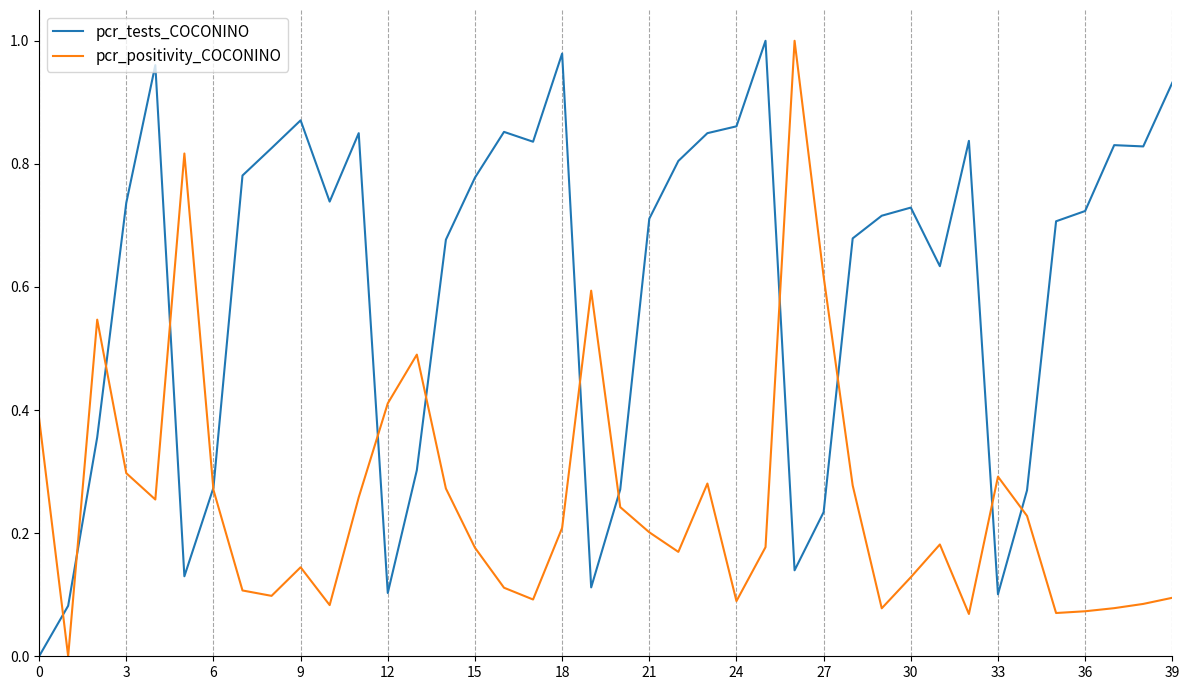

What are all the series names shown in the legend?

pcr_tests_COCONINO, pcr_positivity_COCONINO